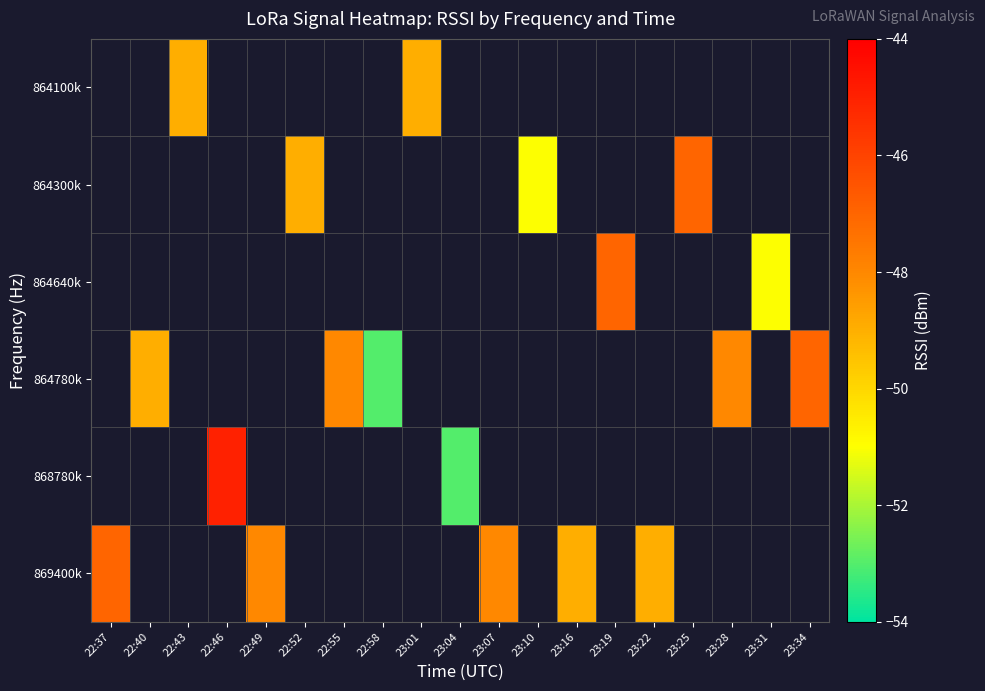

Count the number of data series in this chart.

6